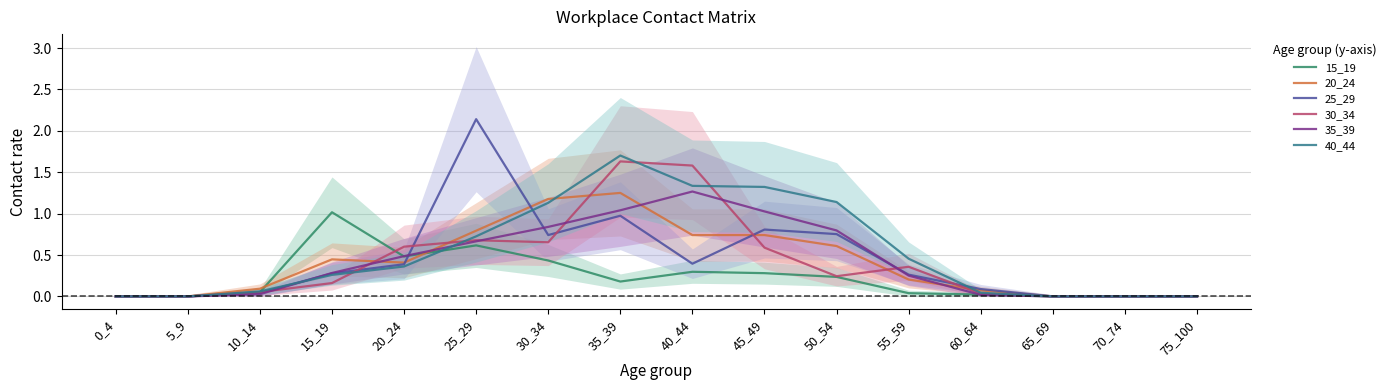

The 30_34 series shows 0.1 at 10_14. True or false?

False